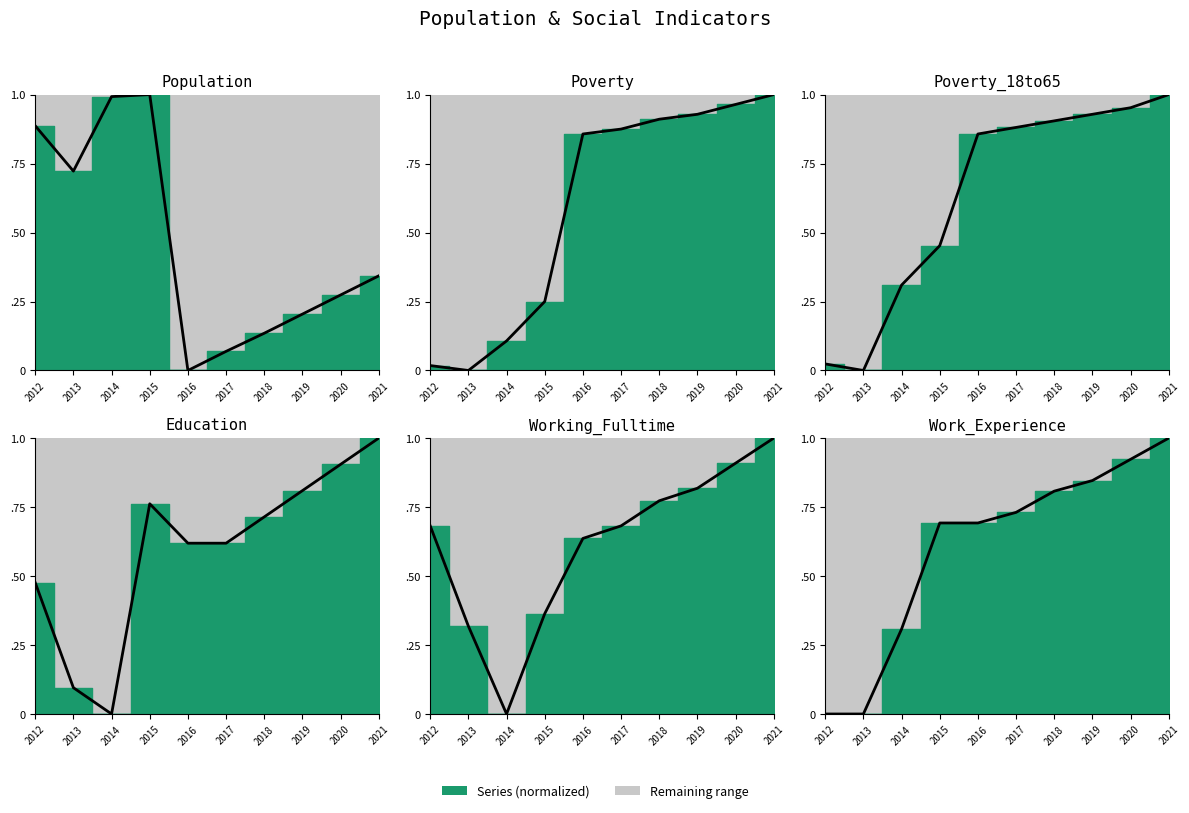

At how many categories does at least one series exceed 0?

10